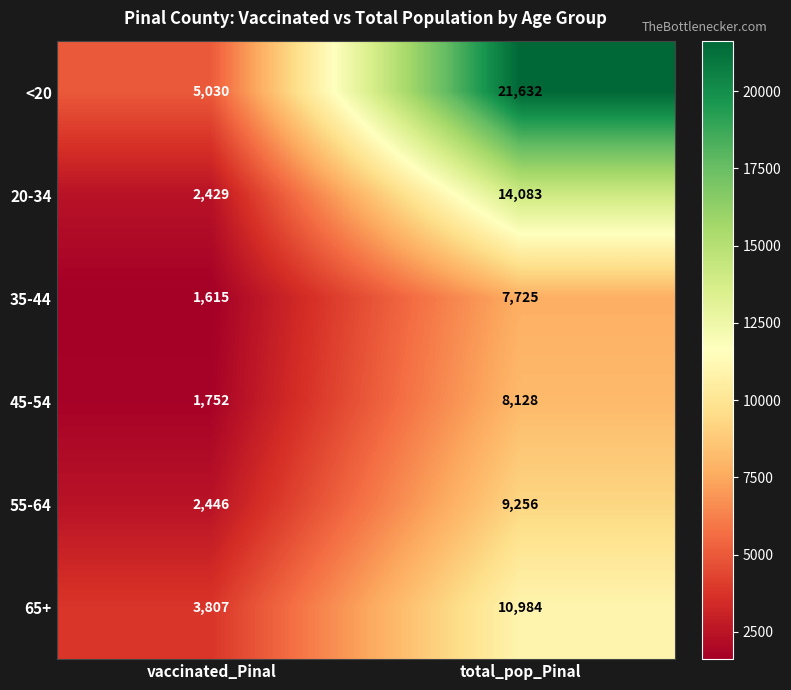

What is the greatest value displayed?

21632